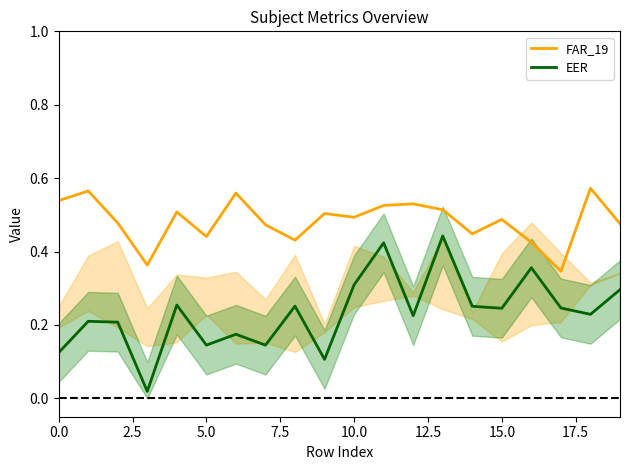

Reading right to left, list all the values displayed in this chart.

FAR_19: 0.5	0.6	0.3	0.4	0.5	0.4	0.5	0.5	0.5	0.5	0.5	0.4	0.5	0.6	0.4	0.5	0.4	0.5	0.6	0.5
EER: 0.3	0.2	0.2	0.4	0.2	0.3	0.4	0.2	0.4	0.3	0.1	0.3	0.1	0.2	0.1	0.3	0.0	0.2	0.2	0.1